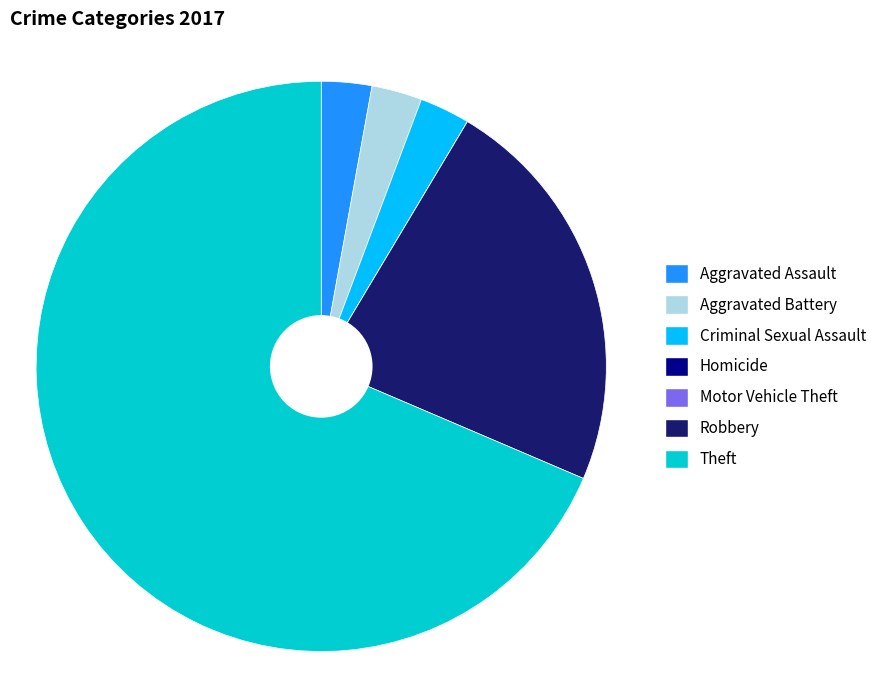

Which slice is the largest?

Theft